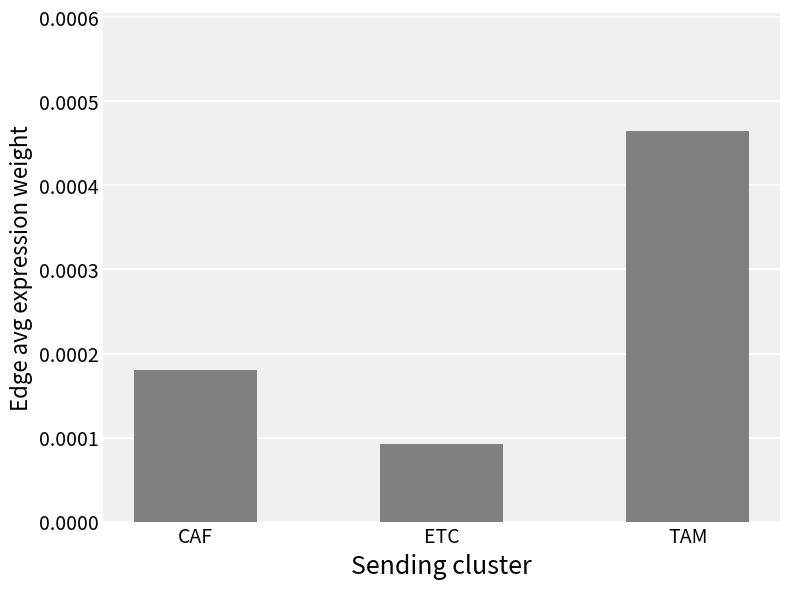

Between CAF and TAM, which is larger?

TAM